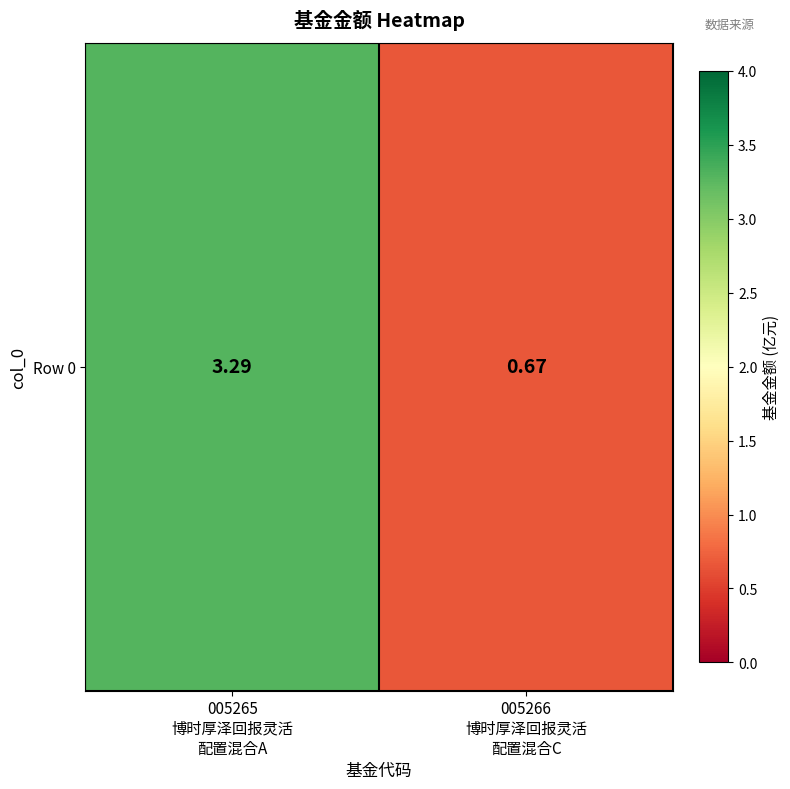

Is it true that the value at 005266
博时厚泽回报灵活
配置混合C is 0.3?

False